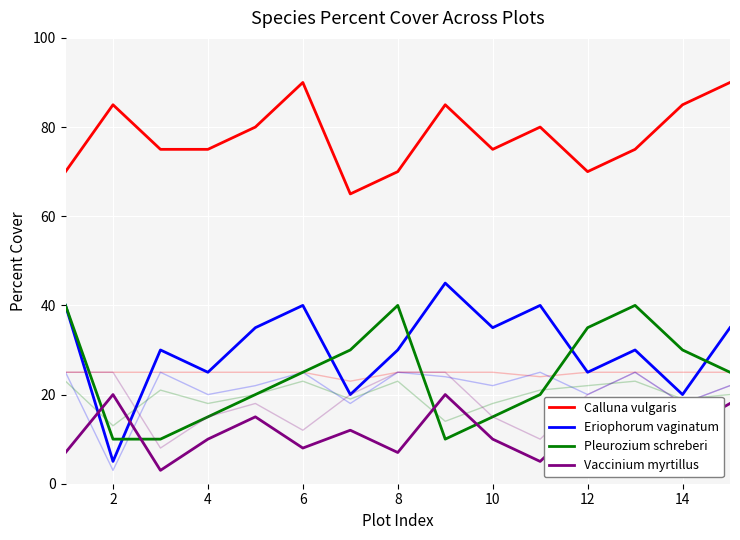

True or false: Pleurozium schreberi has a value of 7 at 2.

False